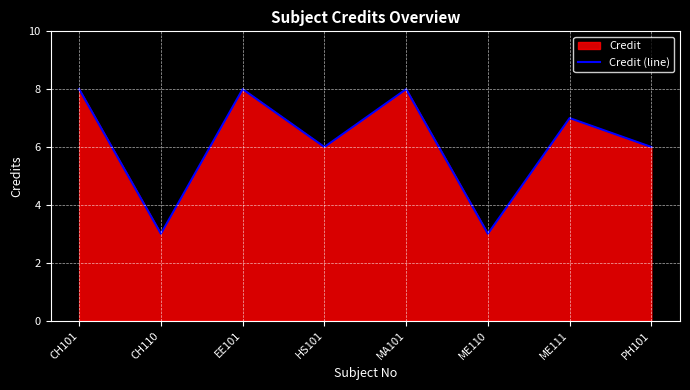

How many data points are above 7?

3